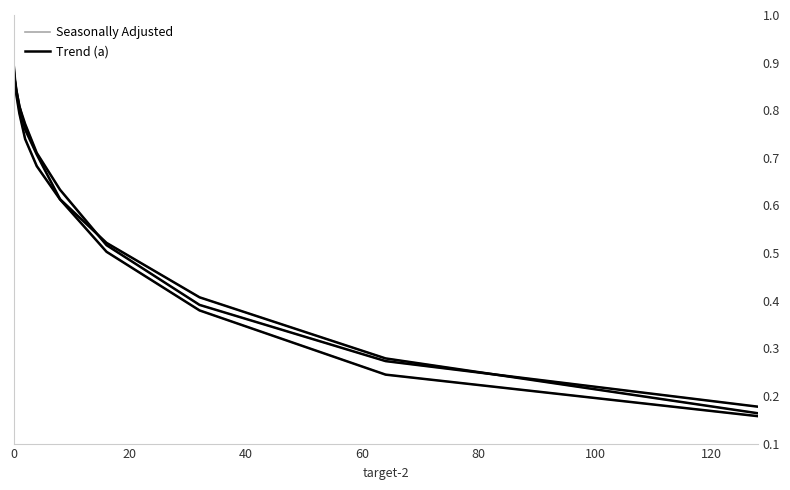

What is the difference between the maximum and minimum values in the Trend (a) series?

0.7